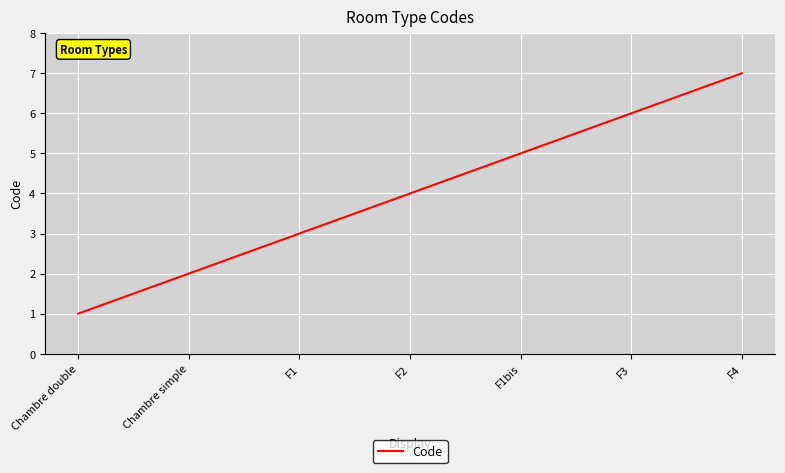

What is the maximum value shown in the chart?

7